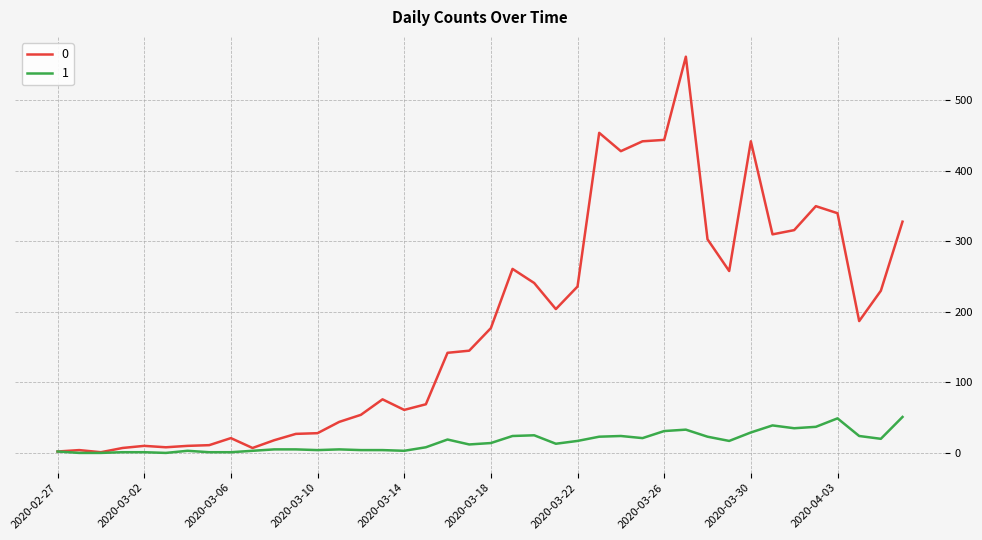

List the series in order of their overall mean, lowest first.

1, 0